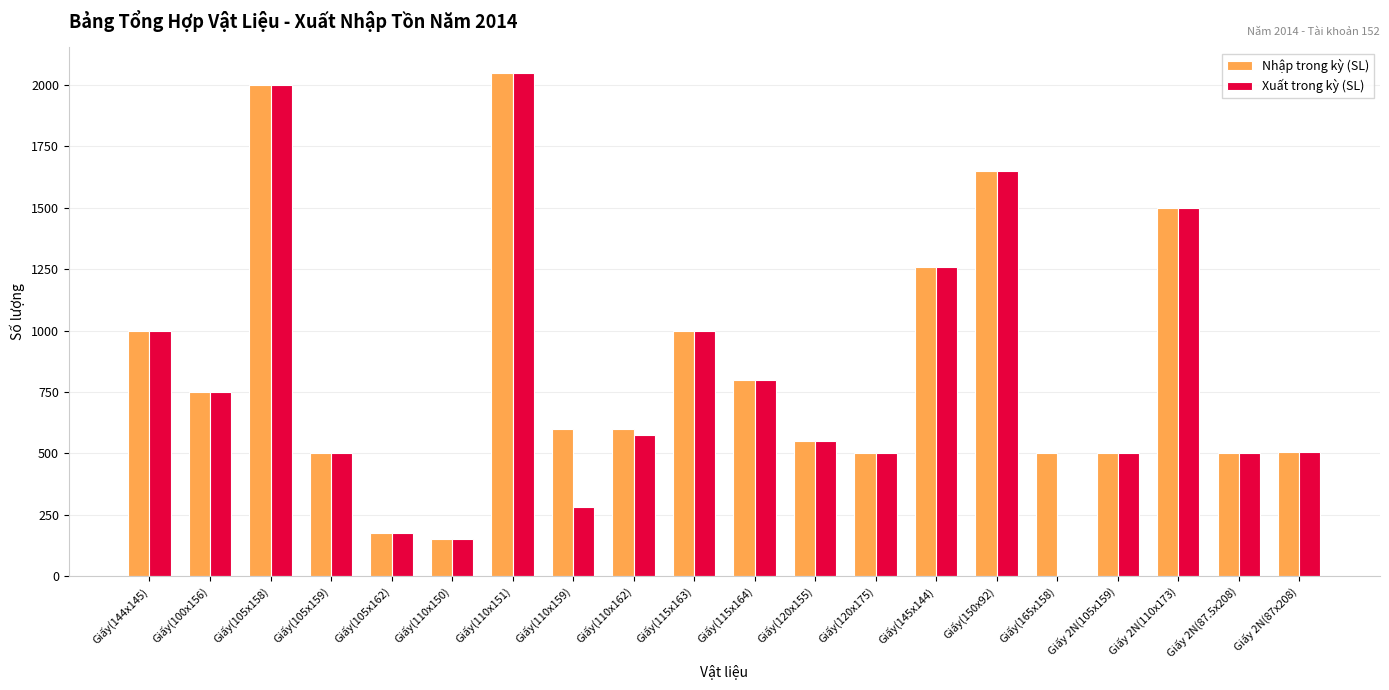

Is the value of Xuất trong kỳ (SL) at Giấy(144x145) greater than the value of Nhập trong kỳ (SL) at Giấy 2N(105x159)?

Yes